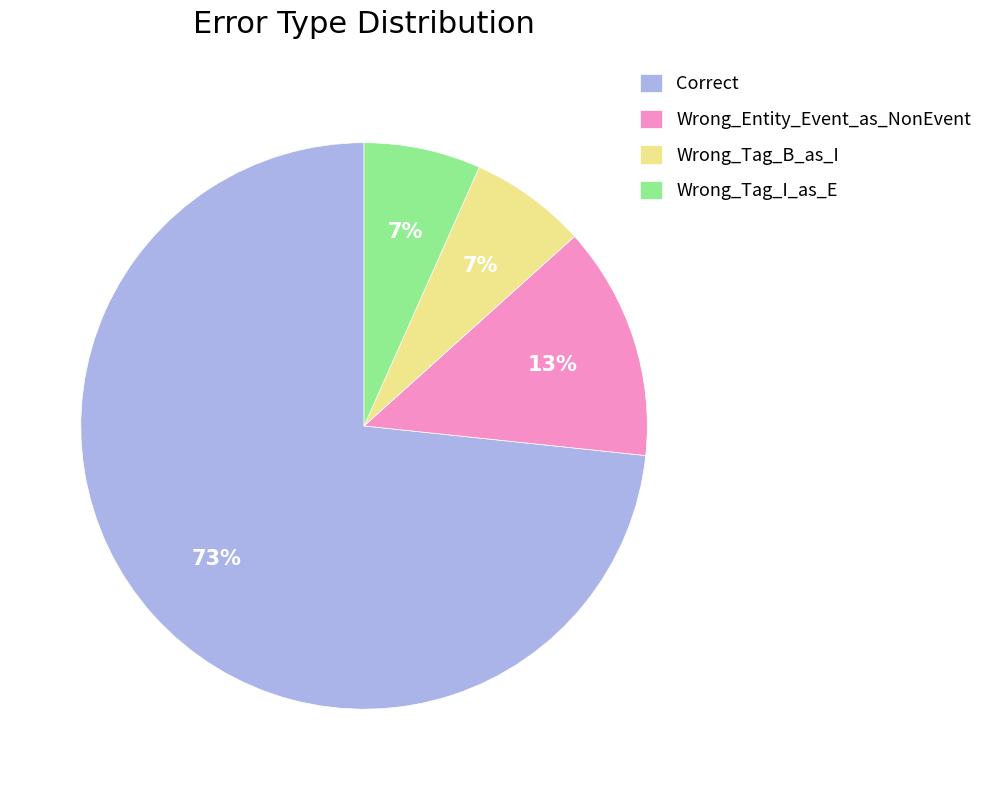

Which slice is the largest?

Correct